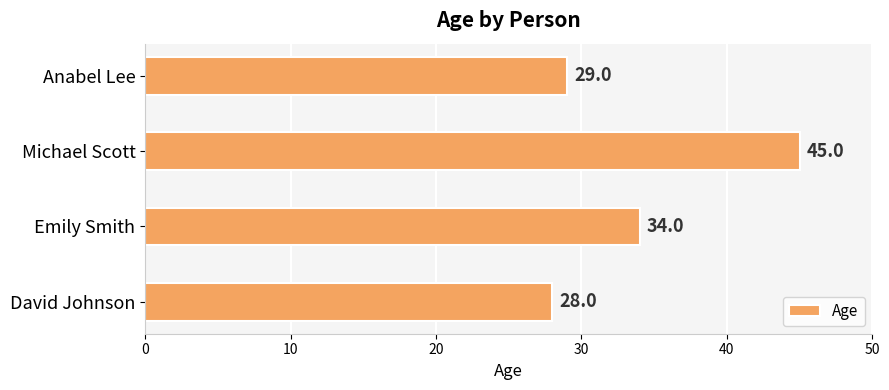

List the labels in order of value, smallest first.

David Johnson, Anabel Lee, Emily Smith, Michael Scott